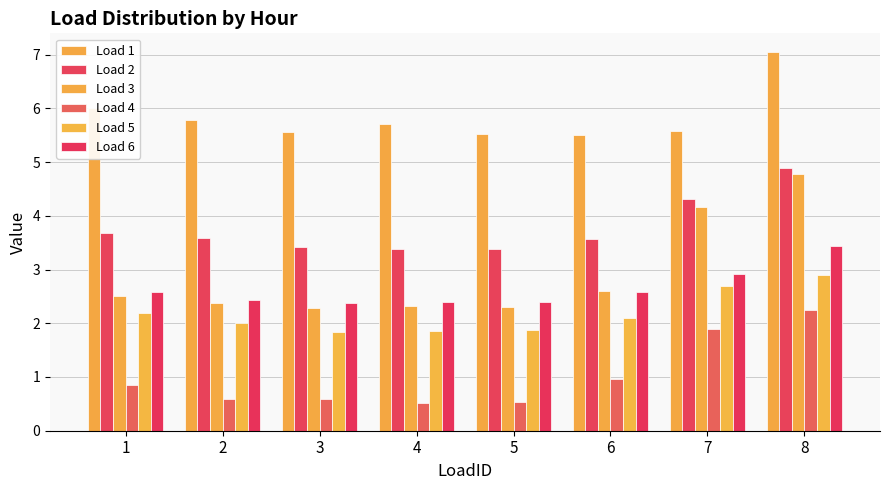

What is the sum of all Load 1 values?

46.7